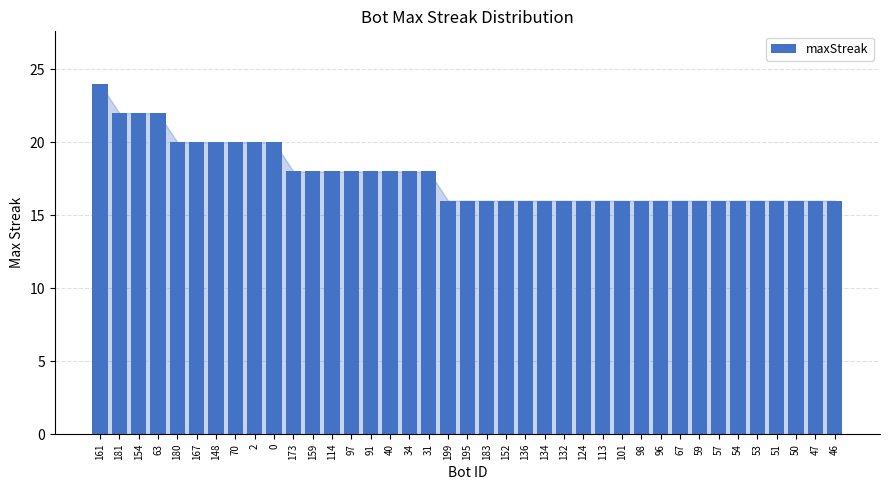

What is the difference between the values at 132 and 2?

4